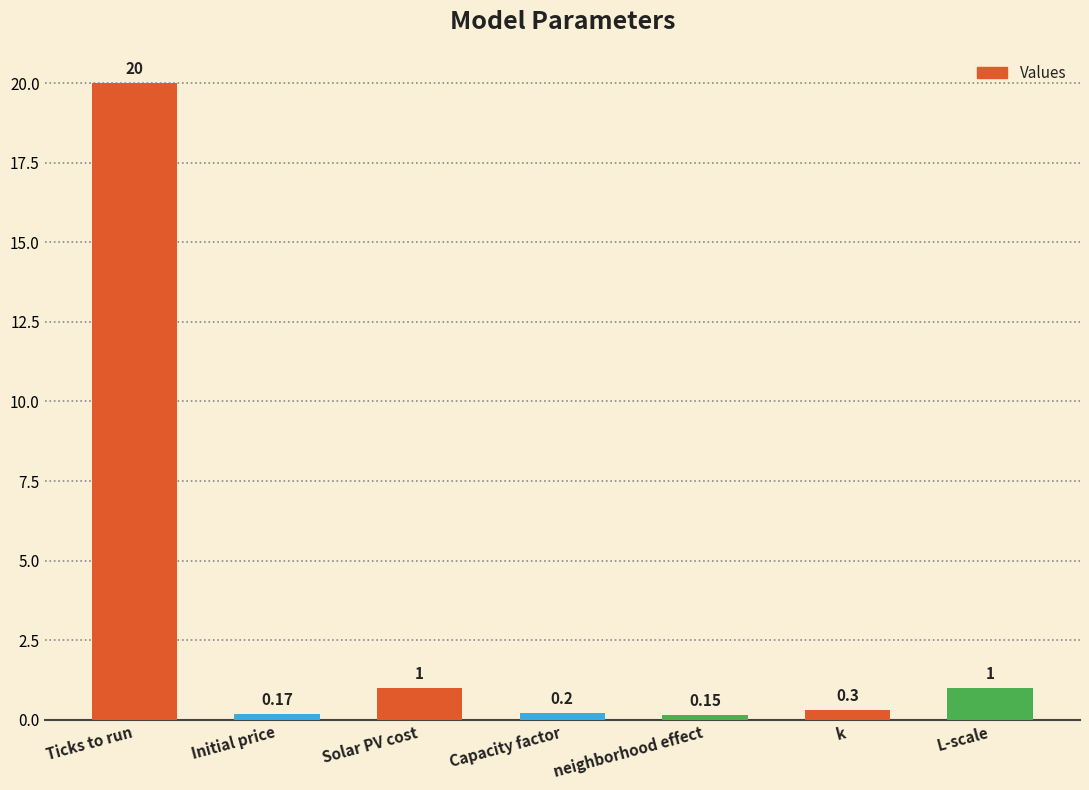

Which label corresponds to the largest value in the chart?

Ticks to run